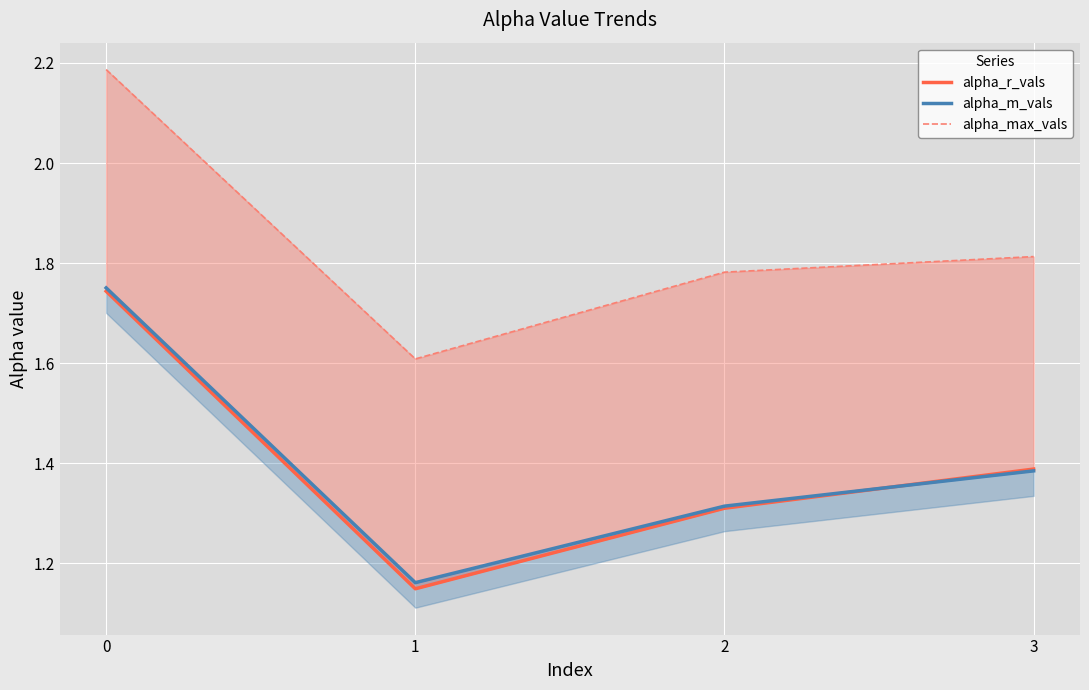

How many lines are shown in the chart?

3